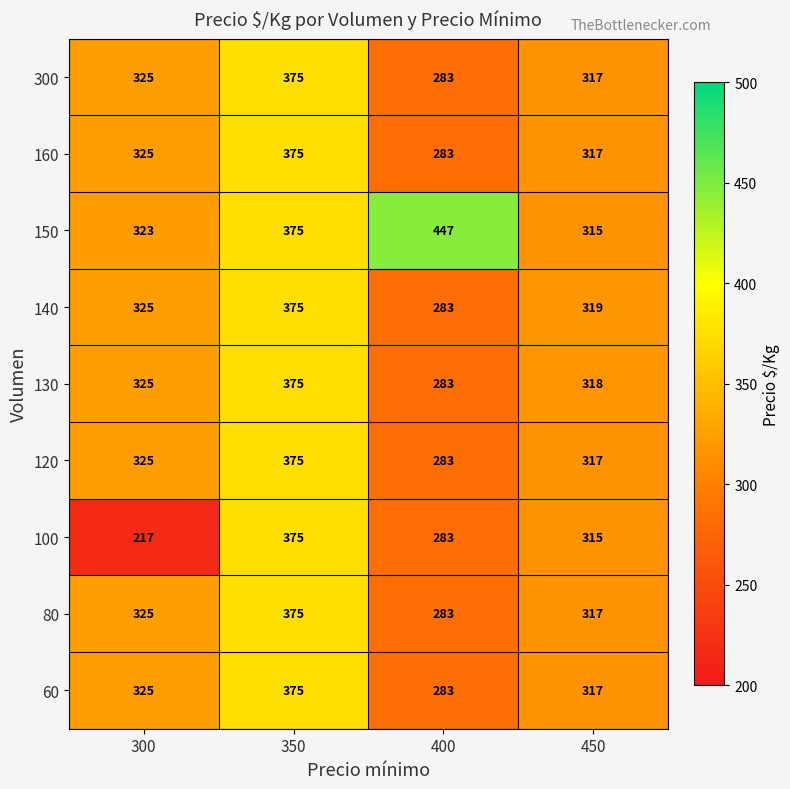

Which series has the largest total across all categories?

150